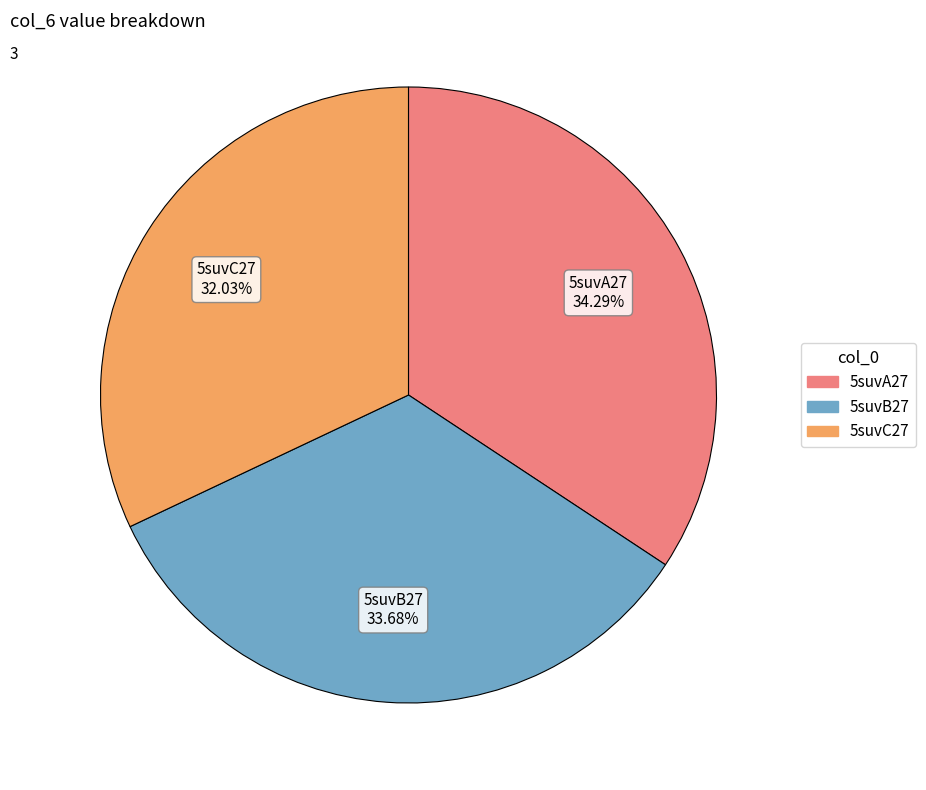

Is it true that 5suvC27 is 43% of the pie?

False